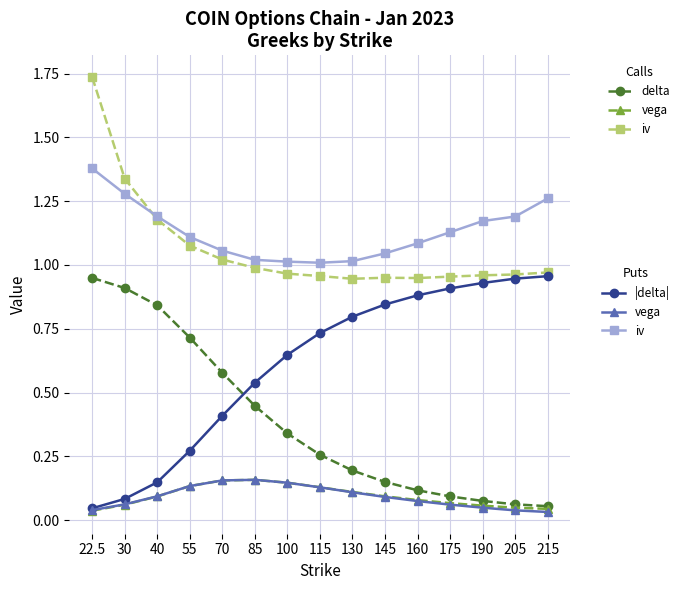

What position from the left is 22.5?

1